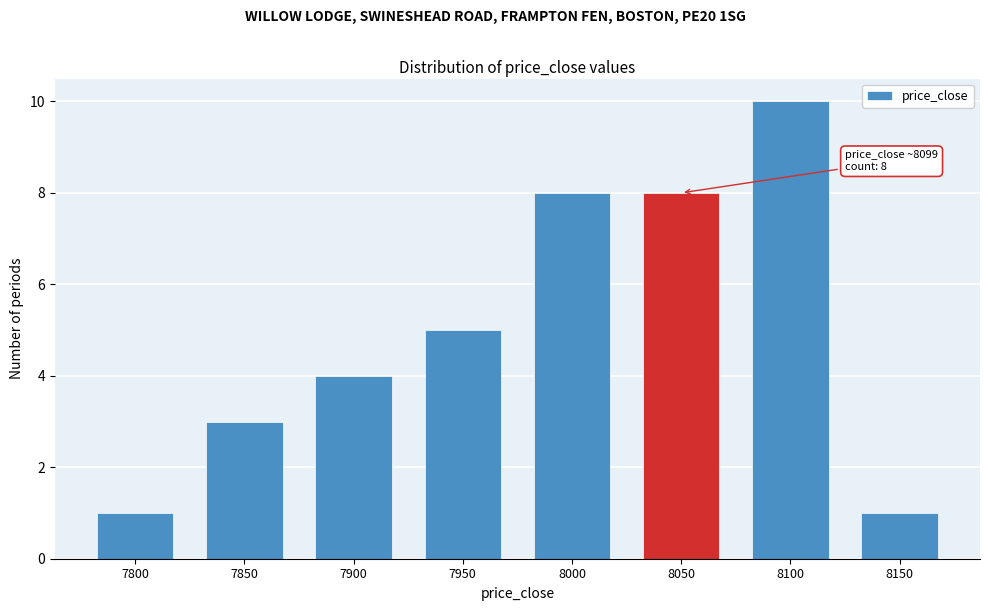

Reading left to right, what are all the values shown in this chart?

1	3	4	5	8	8	10	1